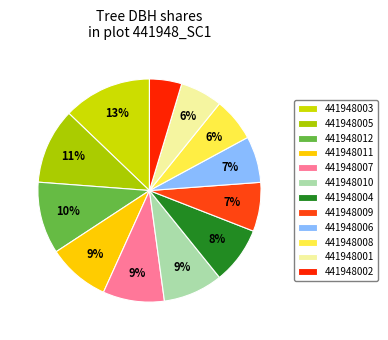

To the nearest percent, what is the difference between the 441948006 and 441948004 slice percentages?

2%